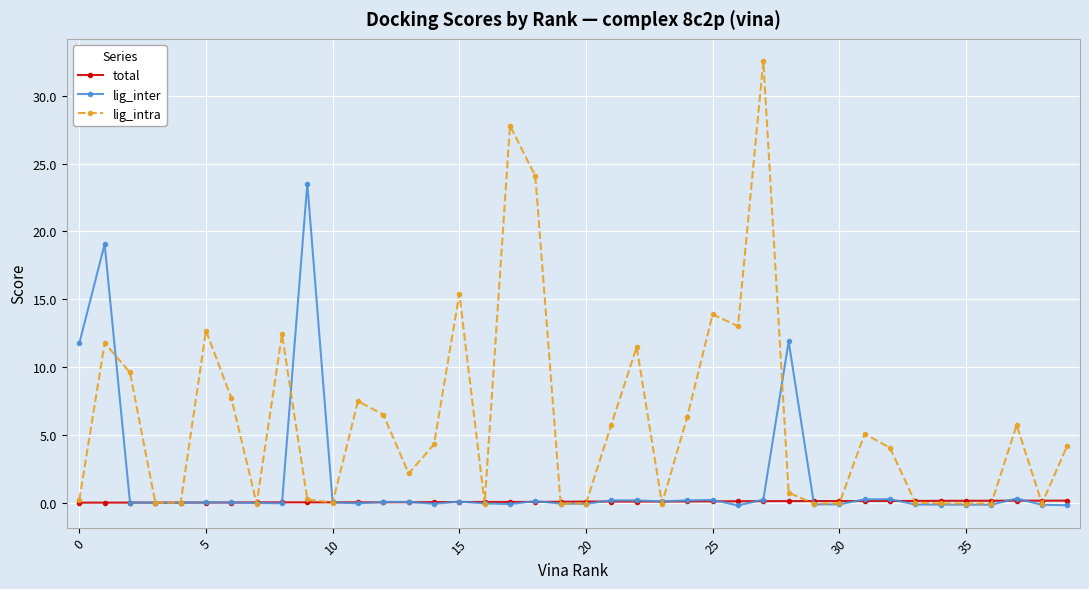

What is the difference between the second highest and minimum values in the total series?

0.1